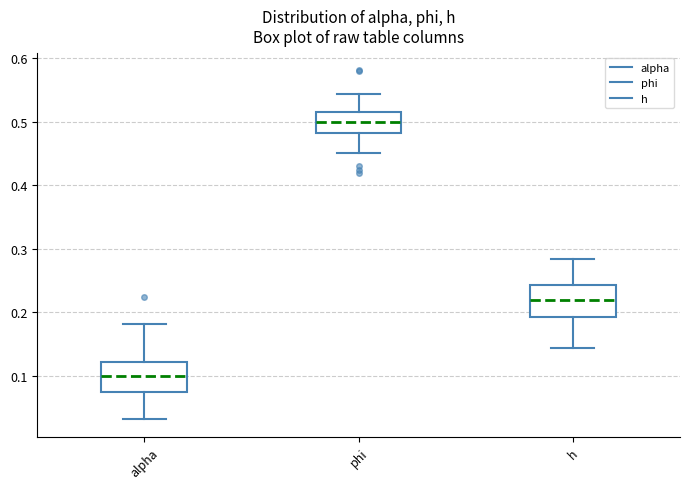

Reading left to right, read every box against the y-axis: the position of its median line, the range the box covers, and the ends of its whiskers. The values are not printed on the chart, so give them approximately, as read against the axis.

alpha: median 0.10, box 0.08 to 0.12, whiskers 0.03 to 0.18
phi: median 0.50, box 0.48 to 0.51, whiskers 0.45 to 0.54
h: median 0.22, box 0.19 to 0.24, whiskers 0.14 to 0.28